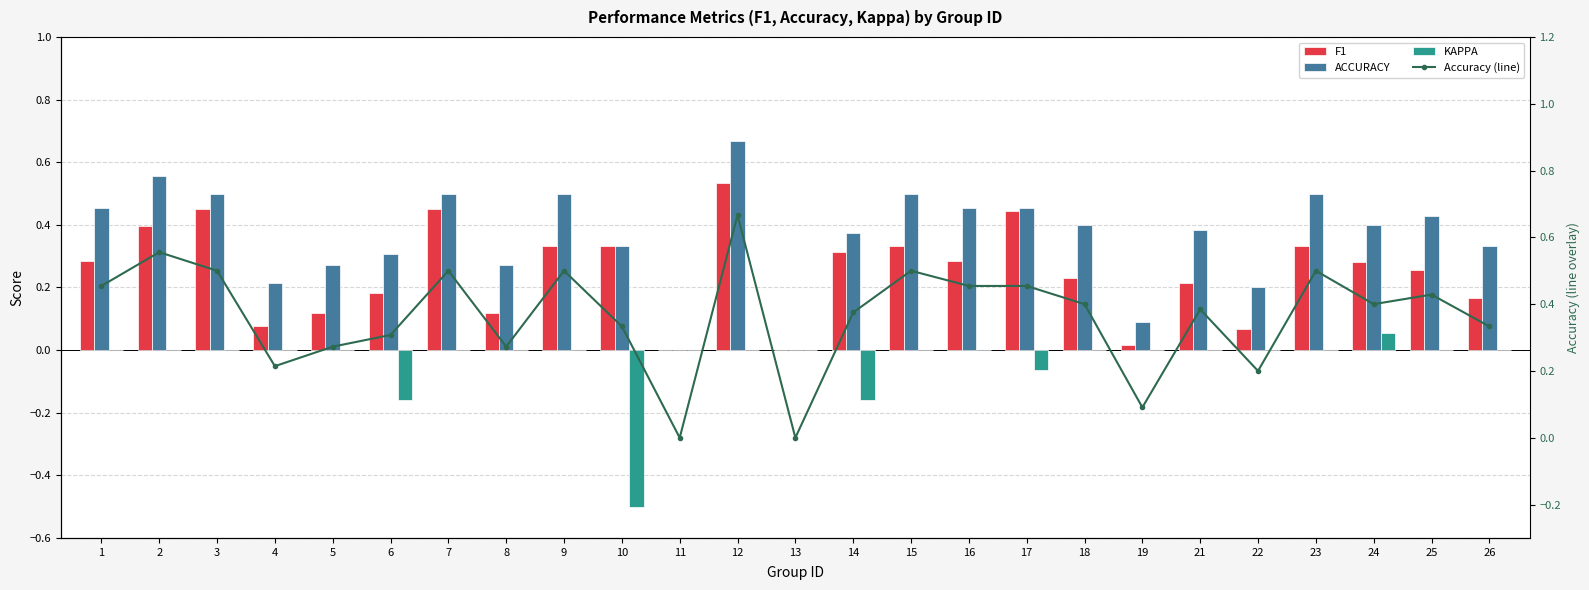

What is the value of the Accuracy (line) bar at the 4th from the left?

0.2